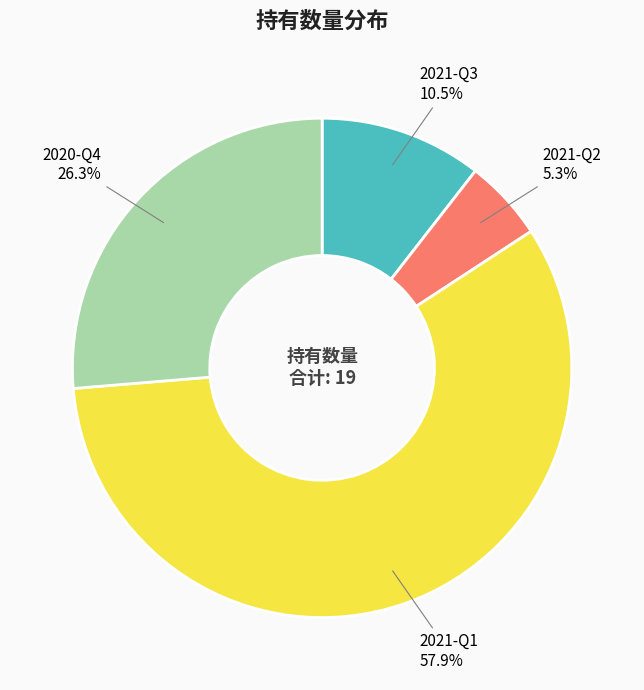

Is there any slice that represents more than half of the pie?

Yes